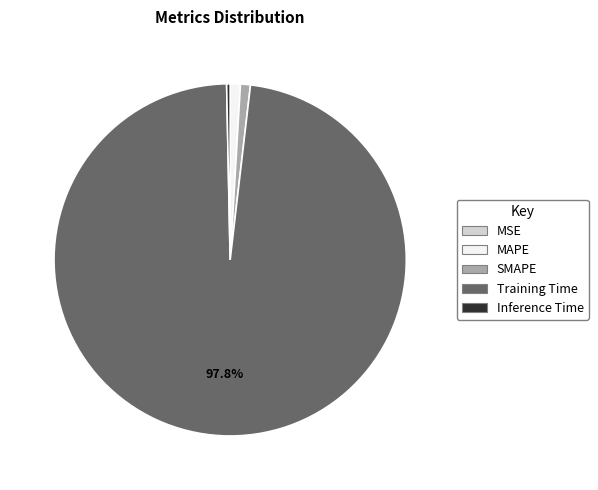

Which slice is the largest?

Training Time